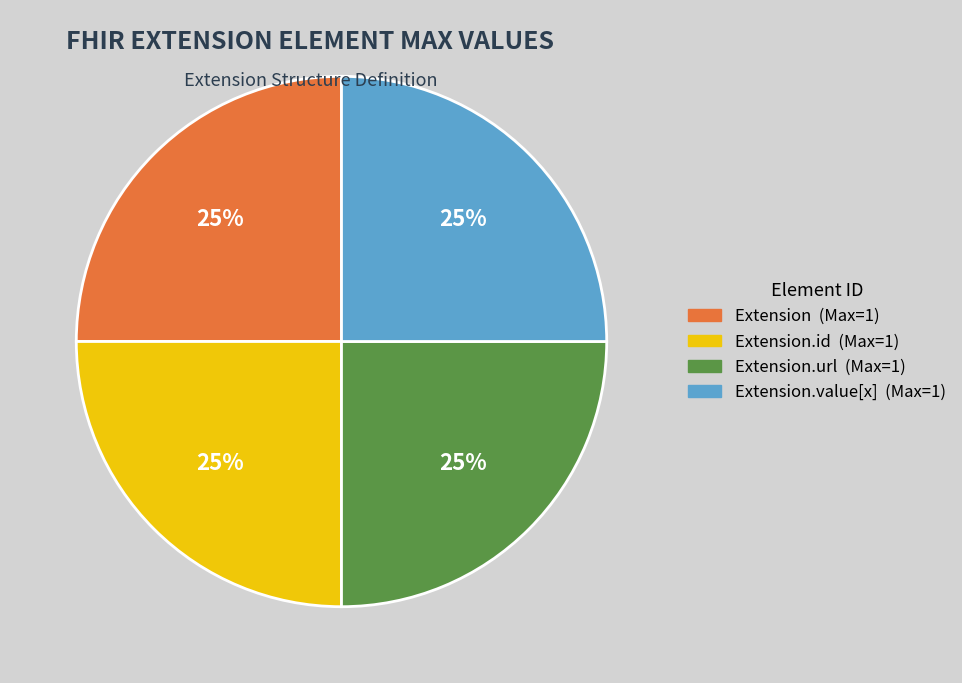

To the nearest percent, what is the average slice percentage?

25%